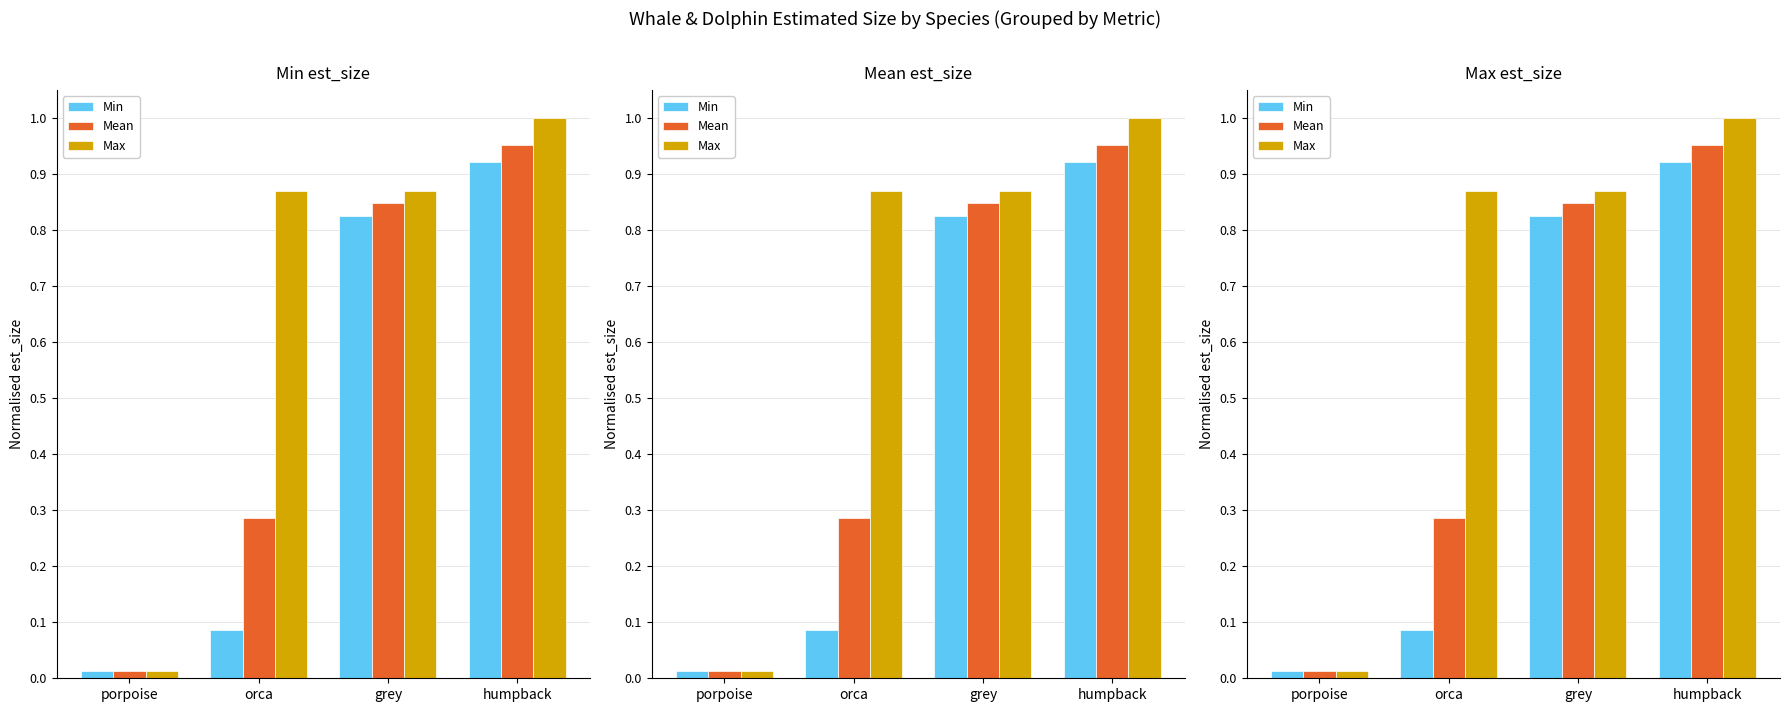

How many bars are there in each group?

3